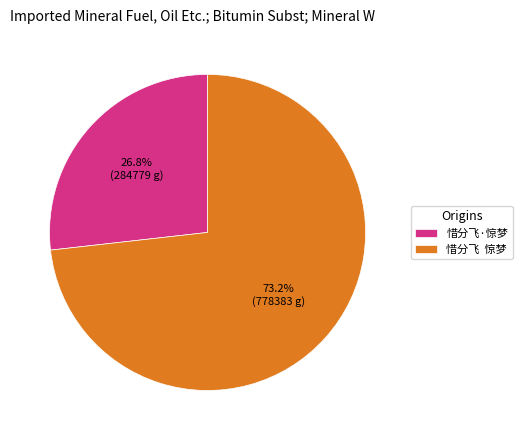

What percentage is NOT represented by 惜分飞 惊梦?

26.8%